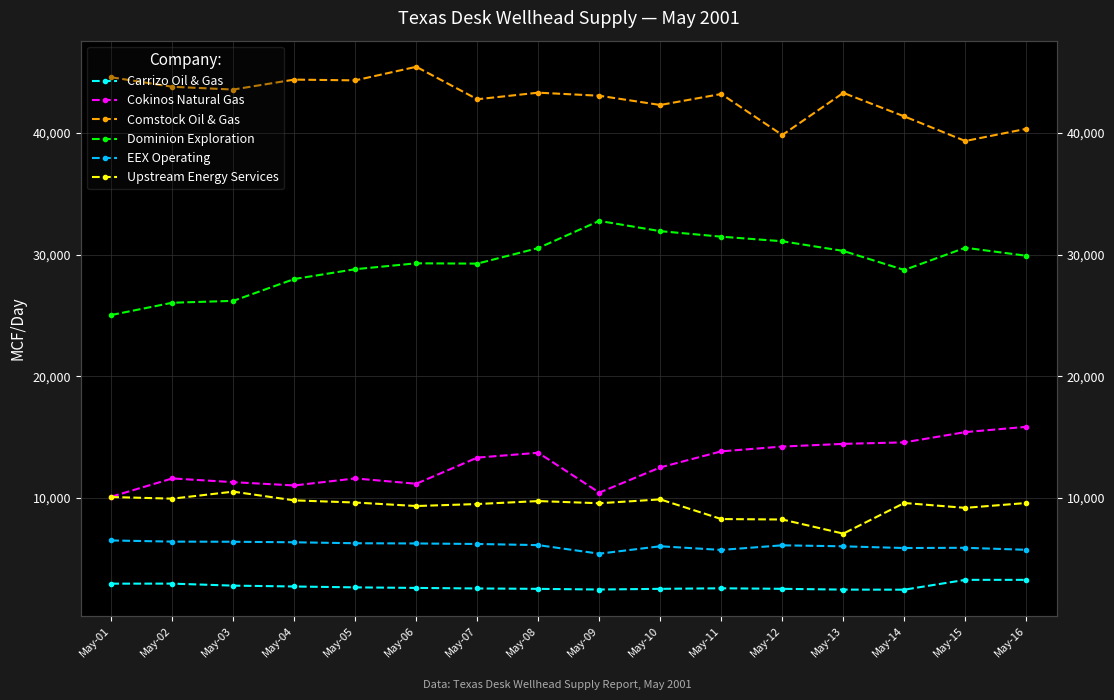

At which category does Dominion Exploration reach its first local peak?

May-06